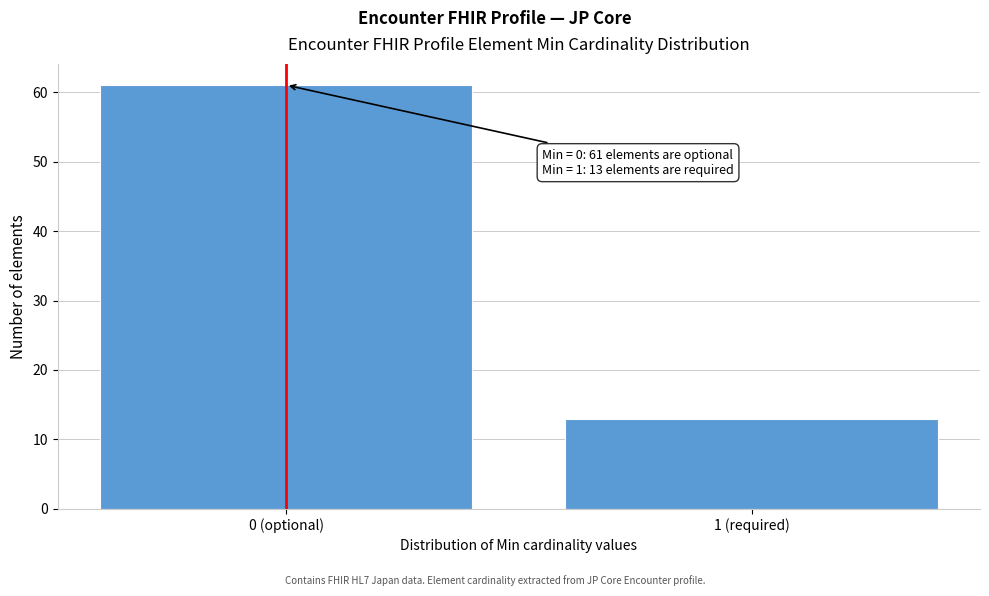

Reading left to right, list all the values displayed in this chart.

0 (optional)=61	1 (required)=13